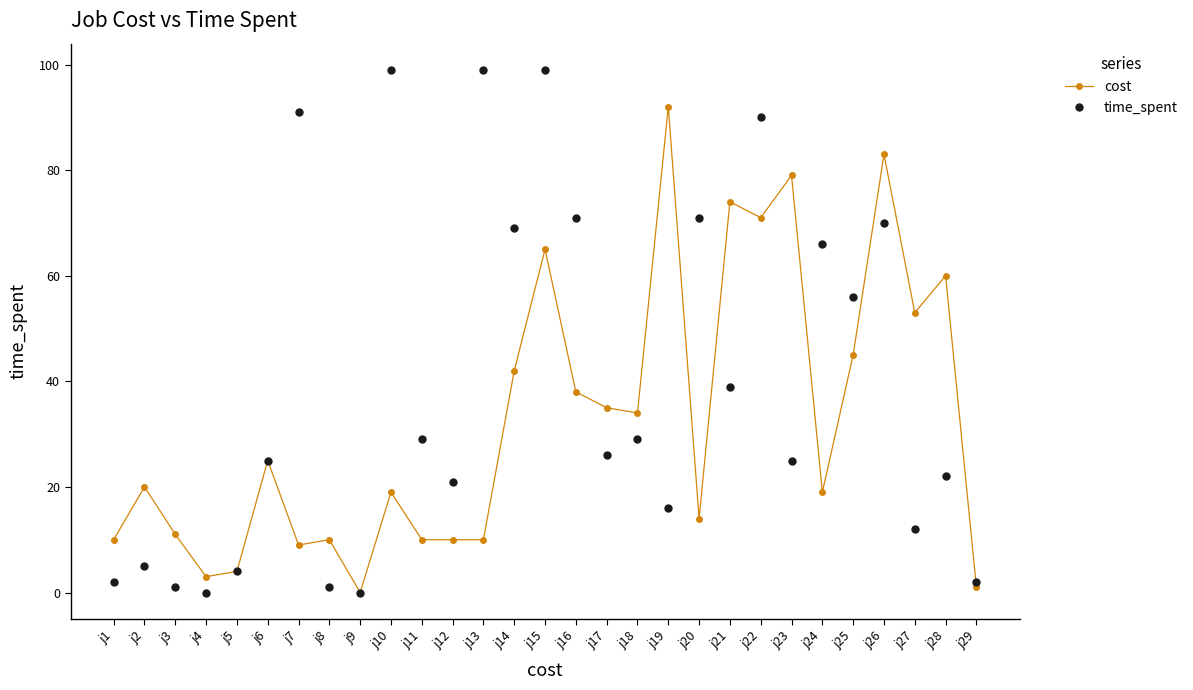

What is the difference between the maximum and minimum values in the time_spent series?

99